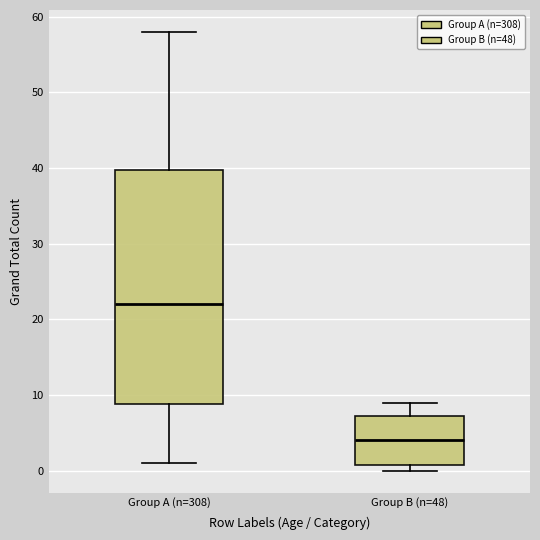

Where is the upper edge of the box for Group B (n=48) on the y-axis? The values are not printed on the chart, so give them approximately, as read against the axis.

7